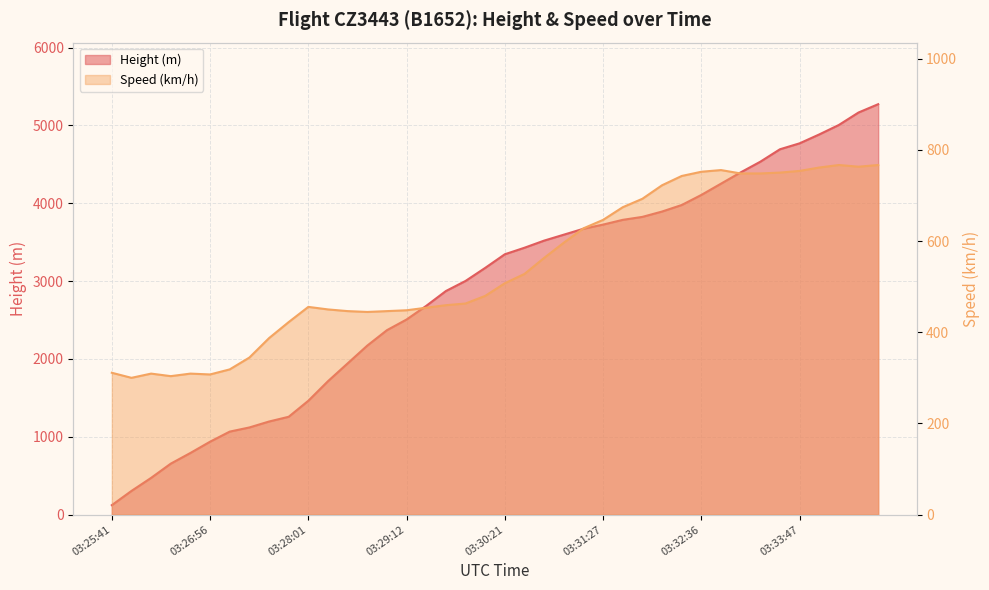

Which category has the highest value in the Speed series?

03:34:16